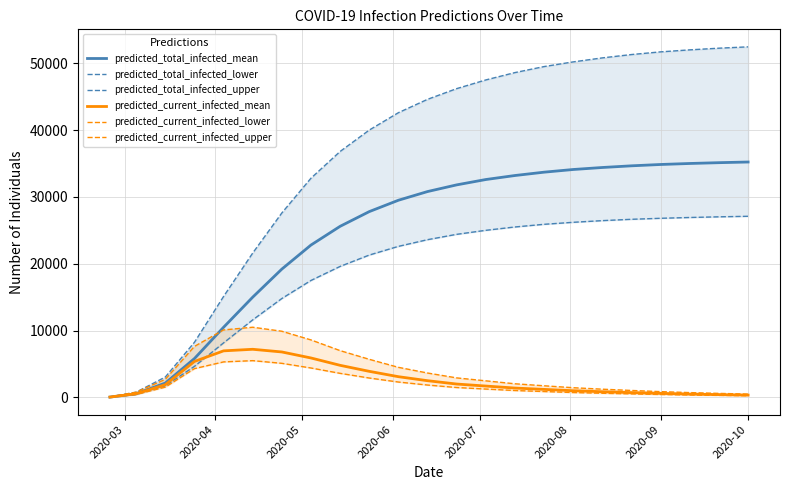

True or false: predicted_current_infected_lower has more than 2 interior local peaks.

False